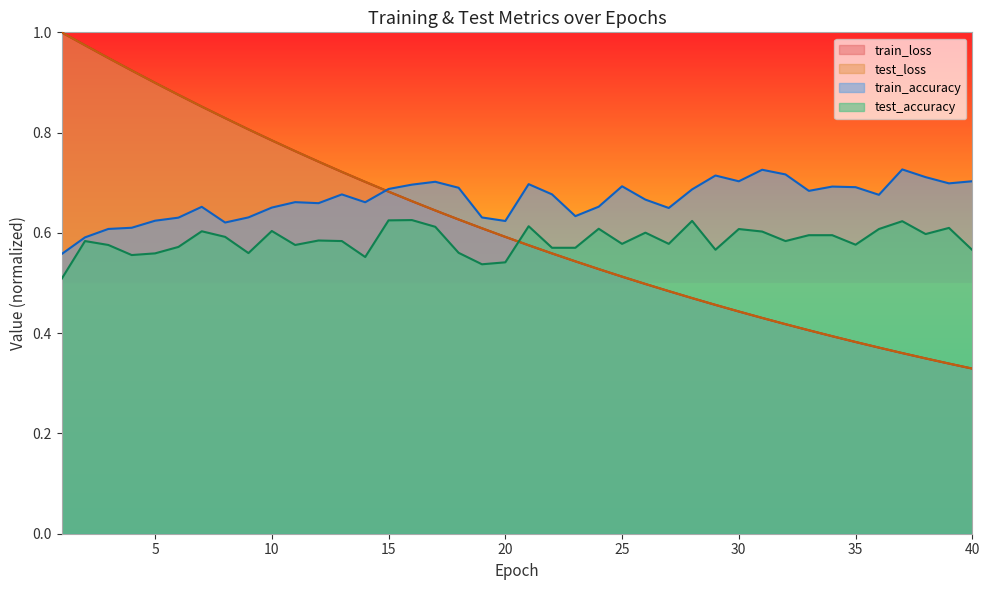

How many lines are shown in the chart?

4